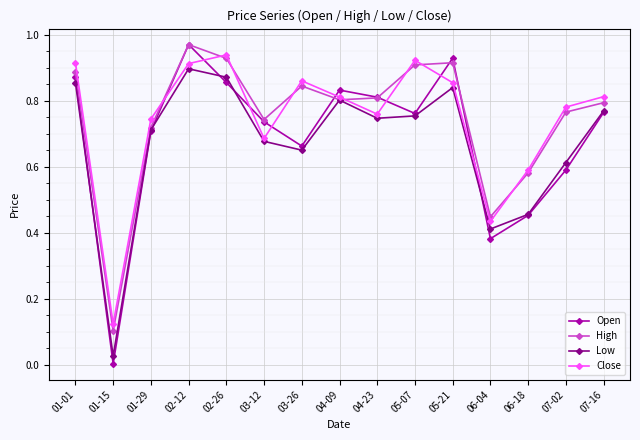

Which series has the largest range (max minus min)?

Open